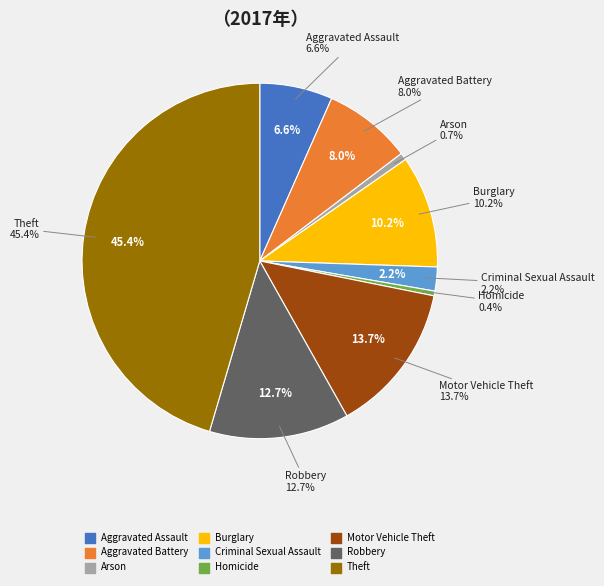

To the nearest percent, what percentage of the pie is Criminal Sexual Assault?

2%